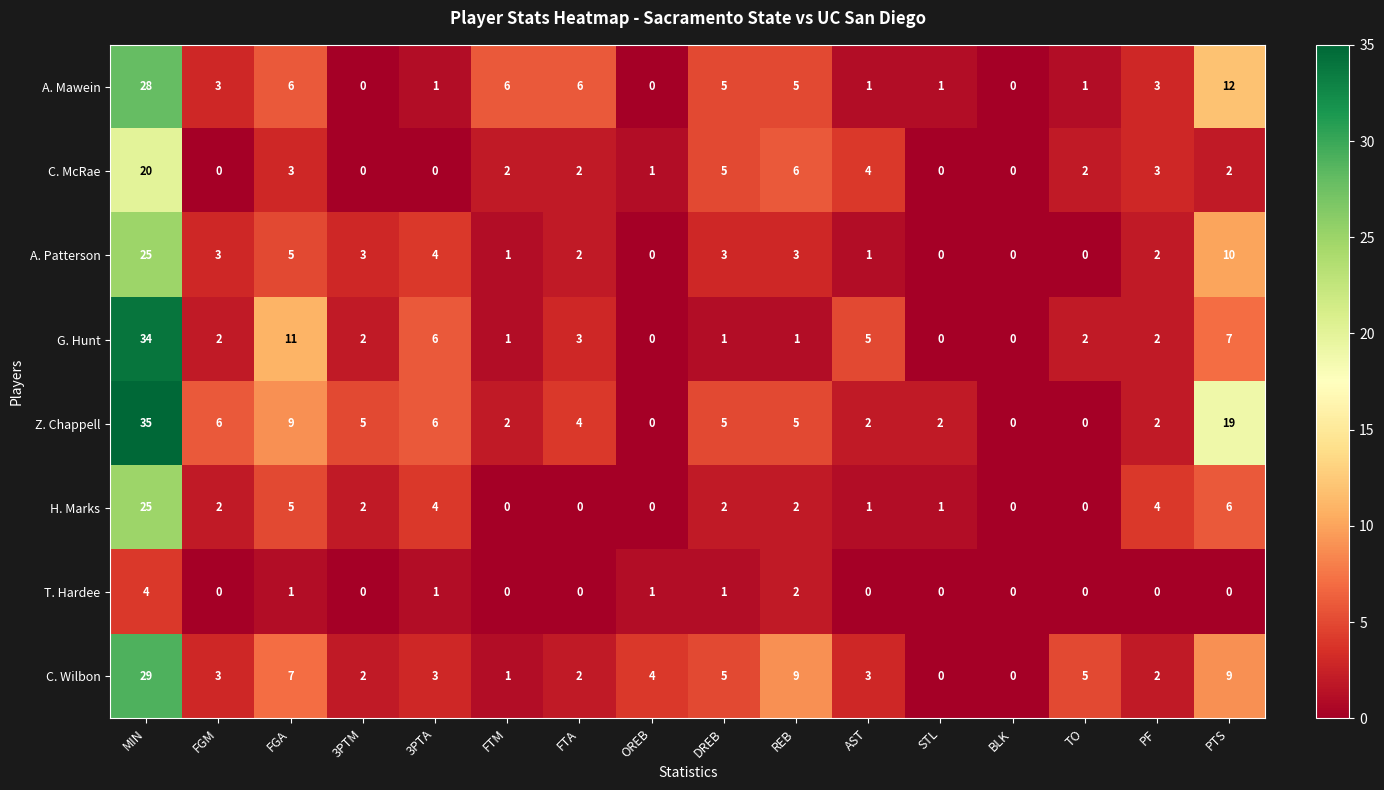

What is the spread (max minus min) of values at REB?

8